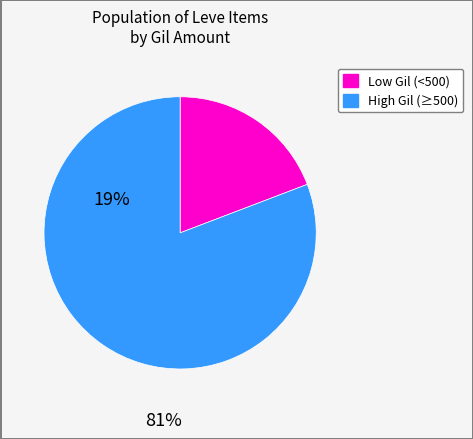

Does any single category account for the majority?

Yes